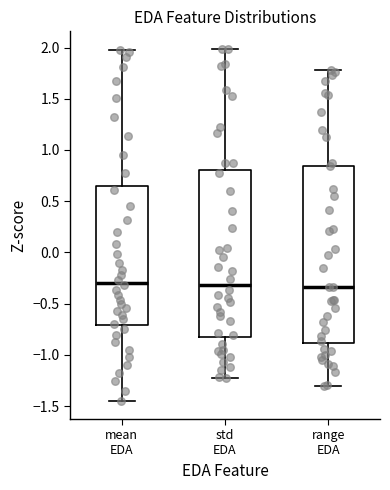

Reading left to right, transcribe this box plot: for each box, give where its median line is, the range the box spans, and where its two whiskers end, as read against the y-axis. The values are not printed on the chart, so give them approximately, as read against the axis.

mean EDA: median -0.30, box -0.70 to 0.65, whiskers -1.45 to 2.00
std EDA: median -0.30, box -0.85 to 0.80, whiskers -1.25 to 2.00
range EDA: median -0.35, box -0.90 to 0.85, whiskers -1.30 to 1.80